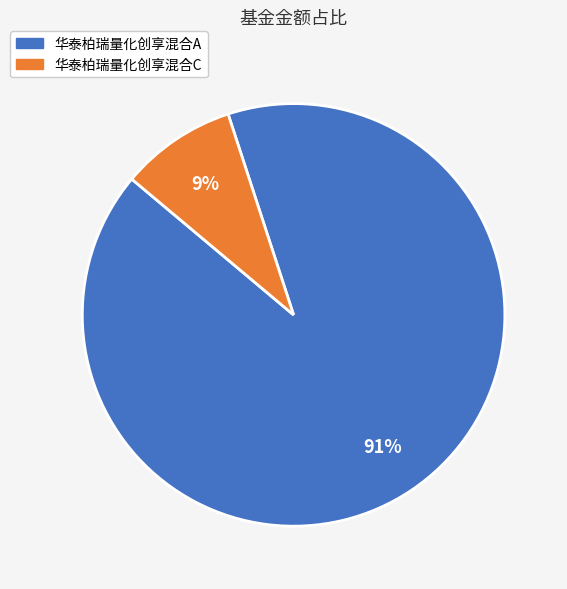

Is the sum of 华泰柏瑞量化创享混合C and 华泰柏瑞量化创享混合A greater than half?

Yes